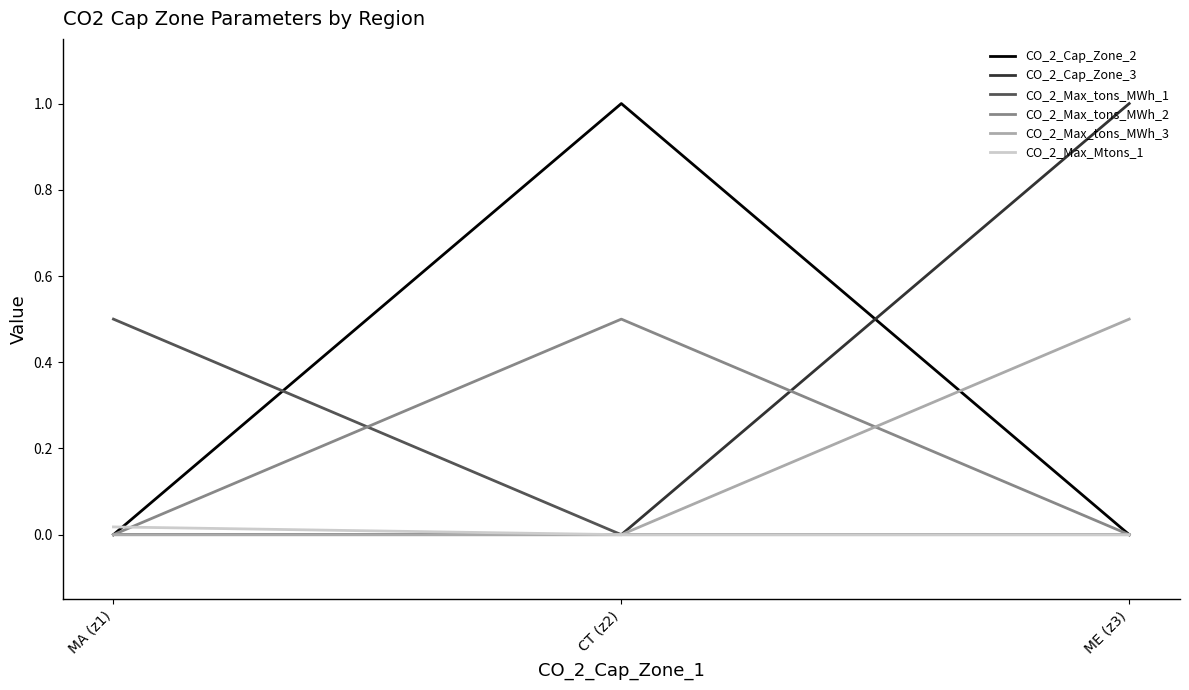

Between MA (z1) and ME (z3), which series saw the biggest shift?

CO_2_Cap_Zone_3